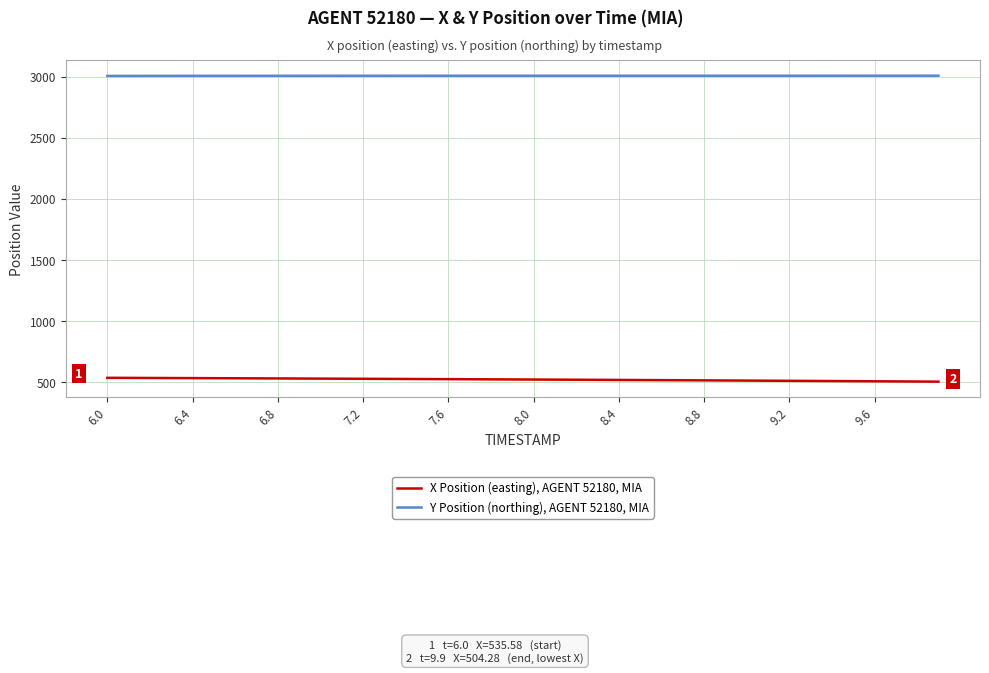

True or false: Y Position (northing), AGENT 52180, MIA and X Position (easting), AGENT 52180, MIA cross at least once.

False